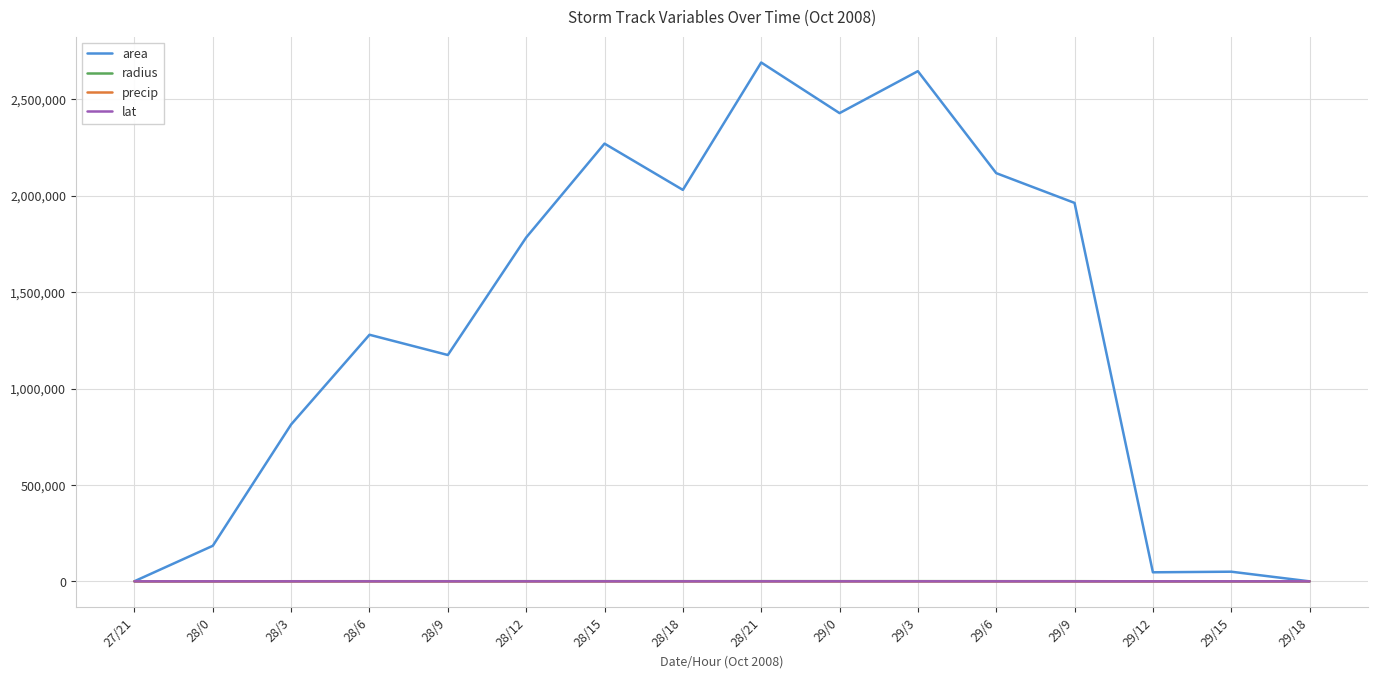

True or false: radius has more than 1 points higher than both neighbors.

True